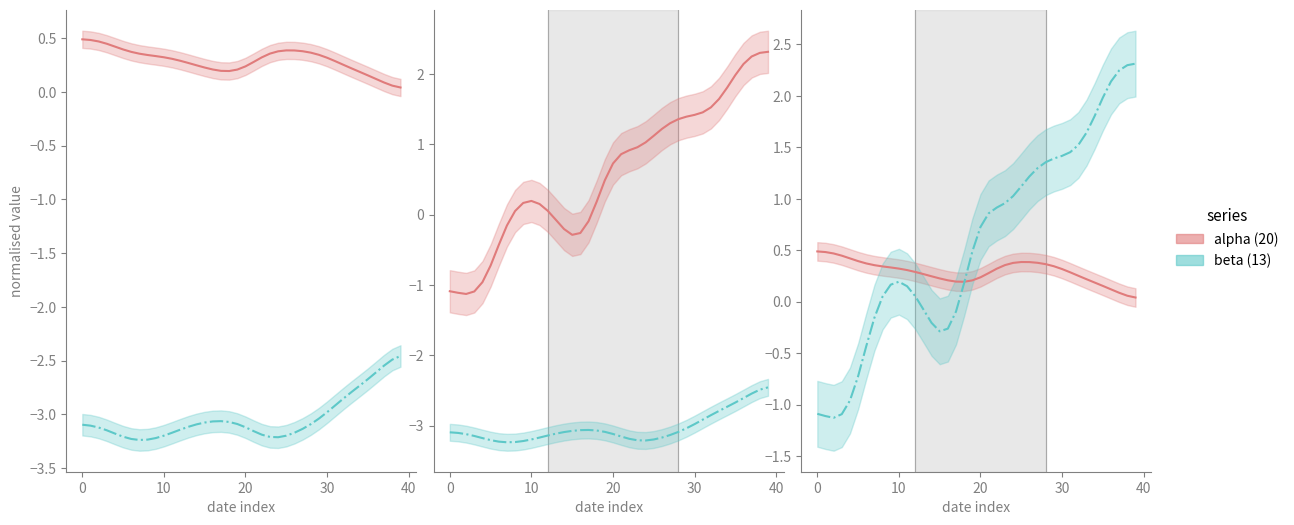

Which series has the largest total across all categories?

beta (series2)